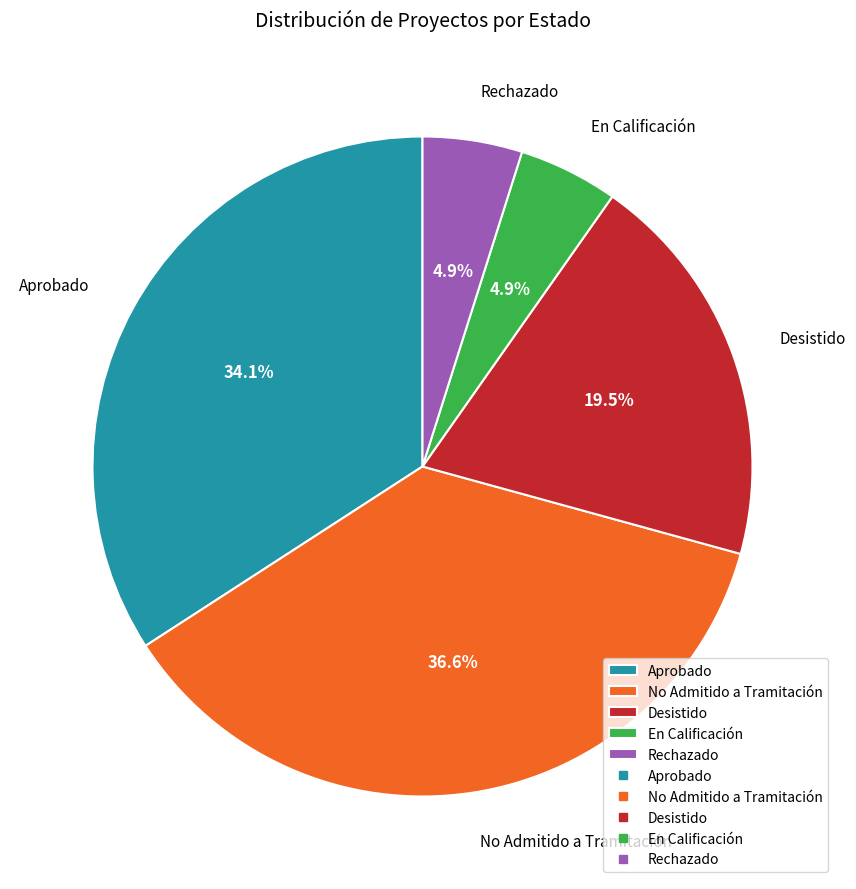

How many segments does this pie chart have?

5